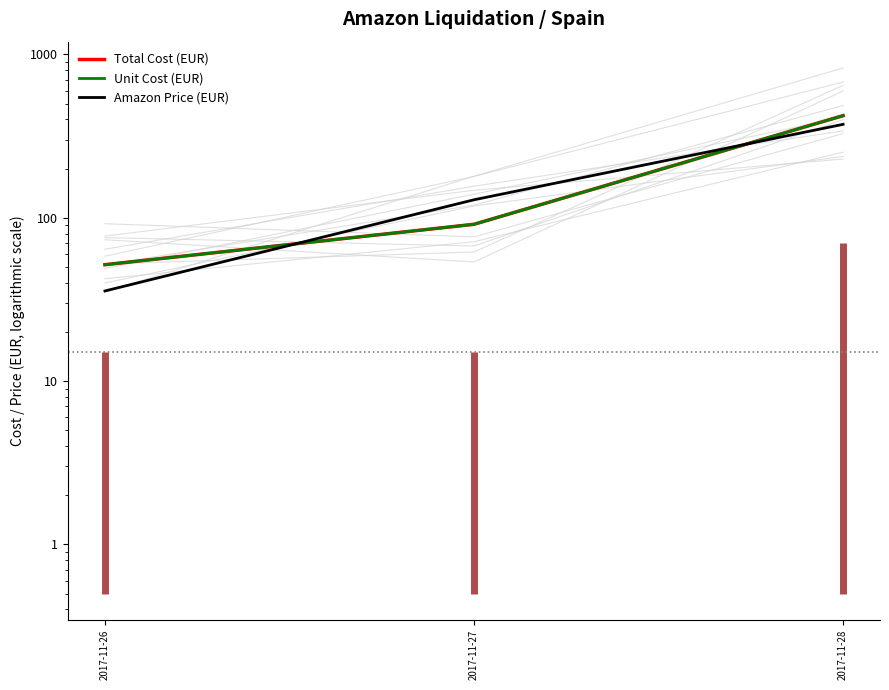

List the series in order of their peak value, highest first.

Total Cost (EUR), Unit Cost (EUR), Amazon Price (EUR)